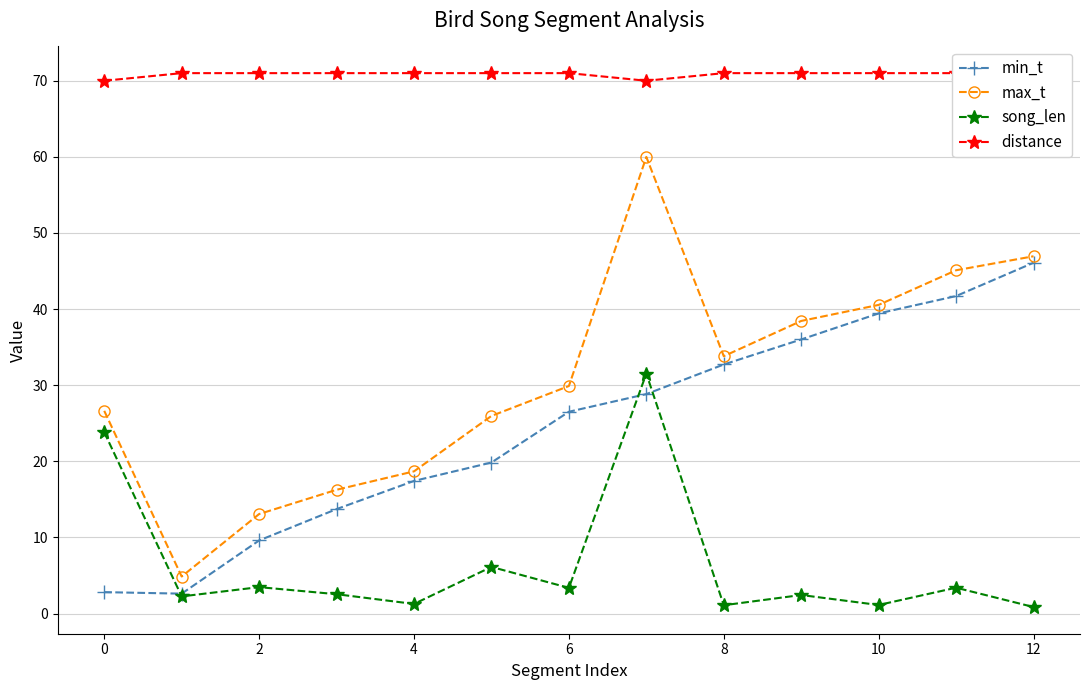

What is the value of the distance point at the 13th from the left?

71.0